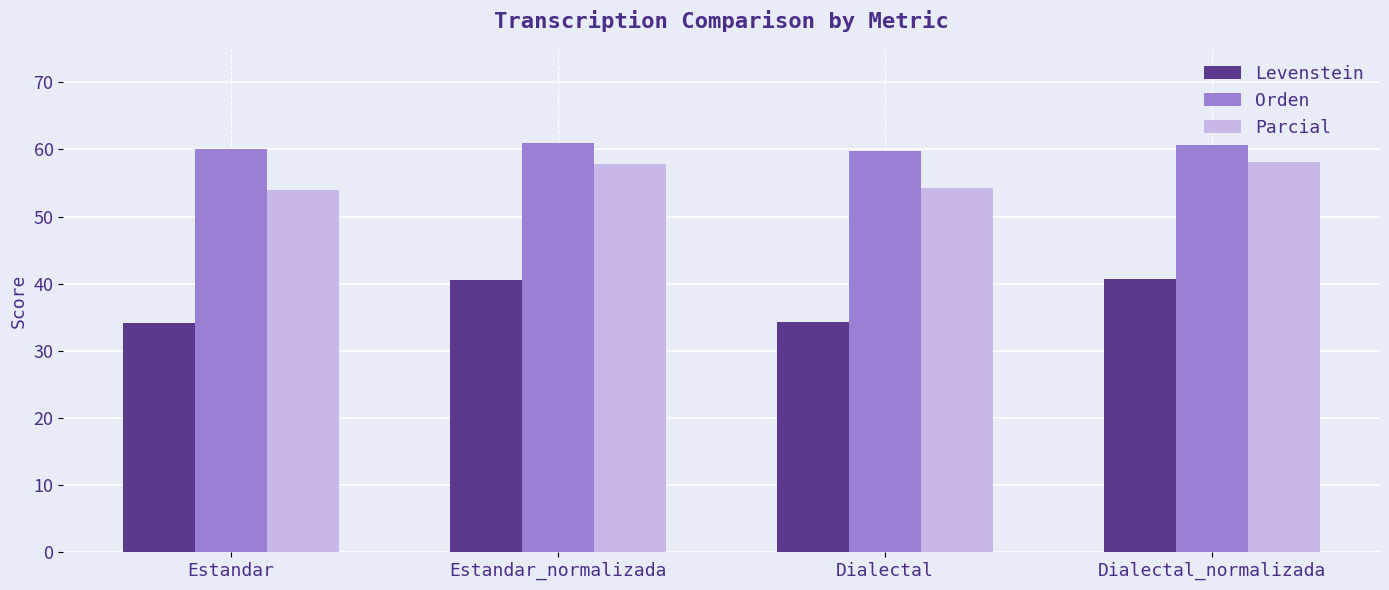

Read the Levenstein value at Dialectal.

34.3